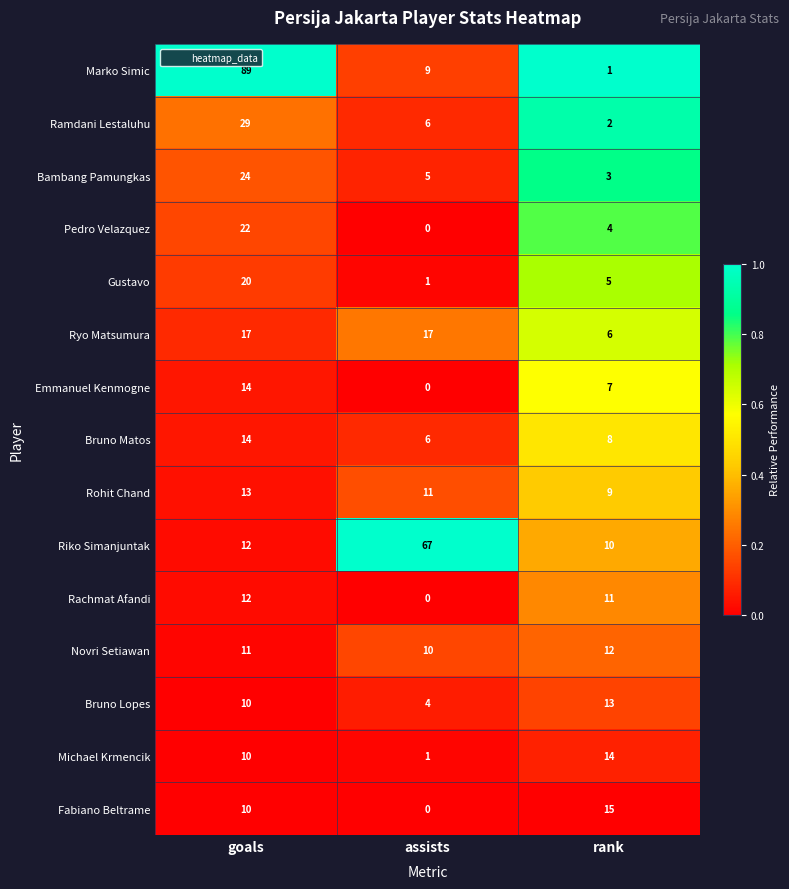

What is the spread (max minus min) of values at rank?

14